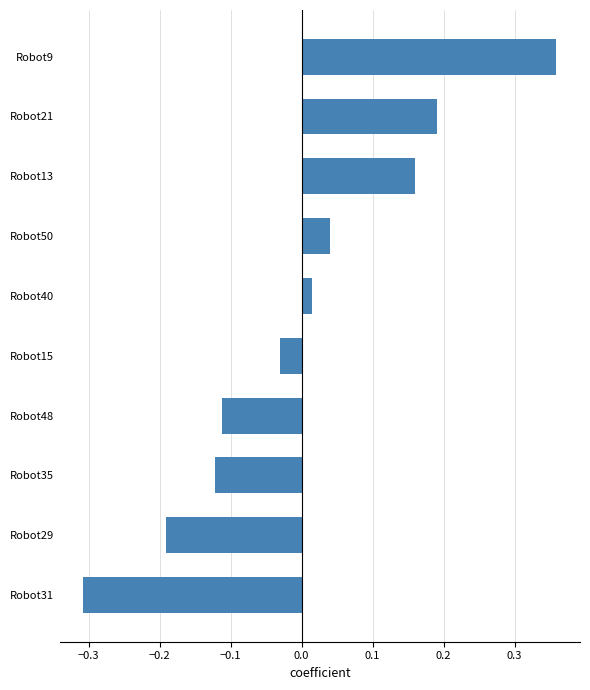

Rank the categories by value from highest to lowest.

Robot9, Robot21, Robot13, Robot50, Robot40, Robot15, Robot48, Robot35, Robot29, Robot31